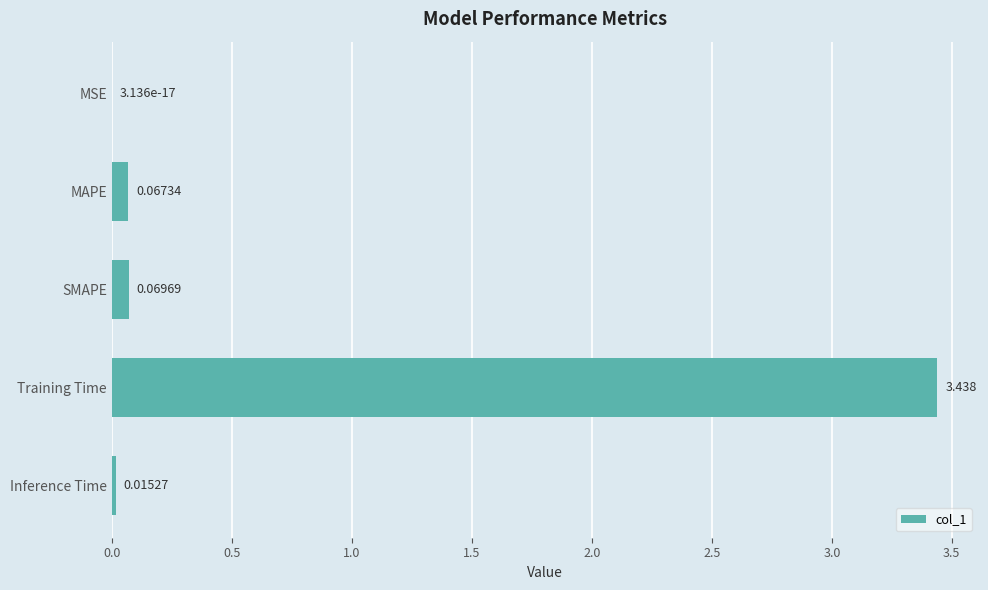

Between SMAPE and Inference Time, which is larger?

SMAPE